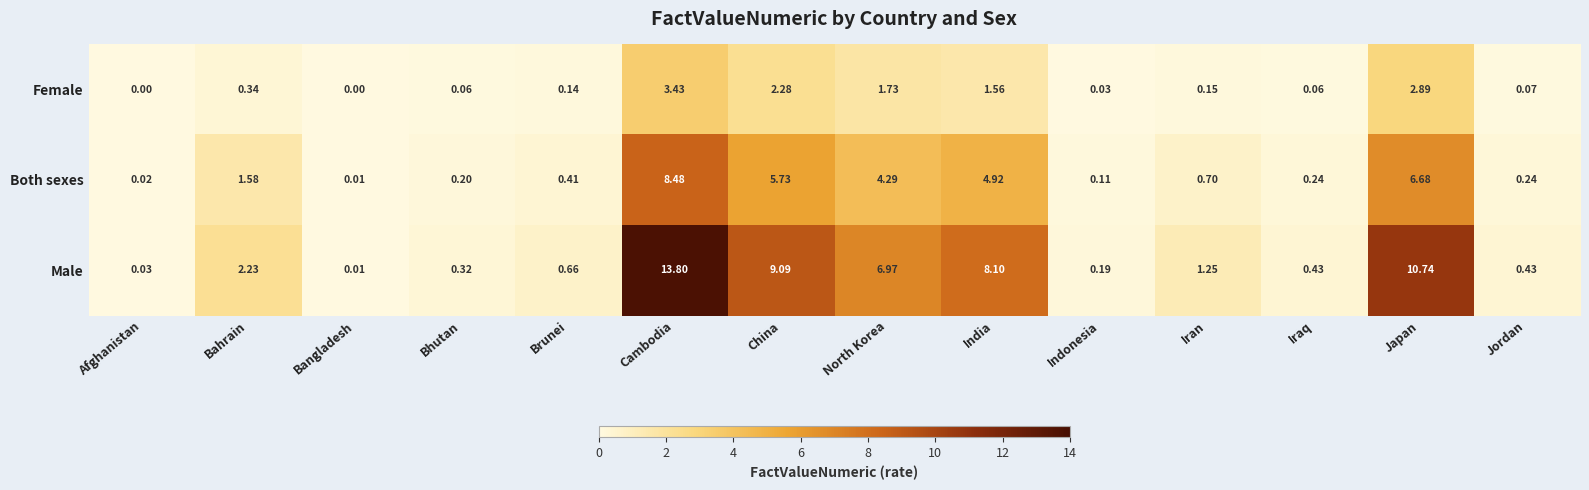

At which category is the sum across all series the highest?

Cambodia